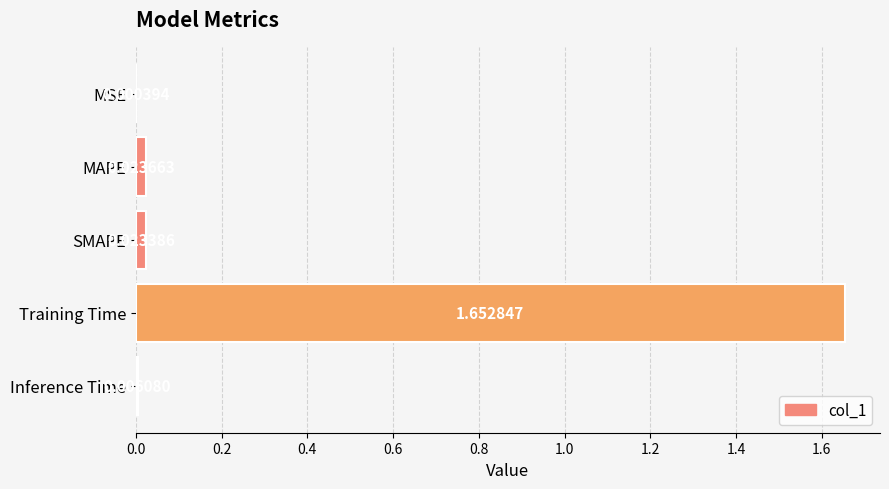

Which category has the highest value across all series?

Training Time